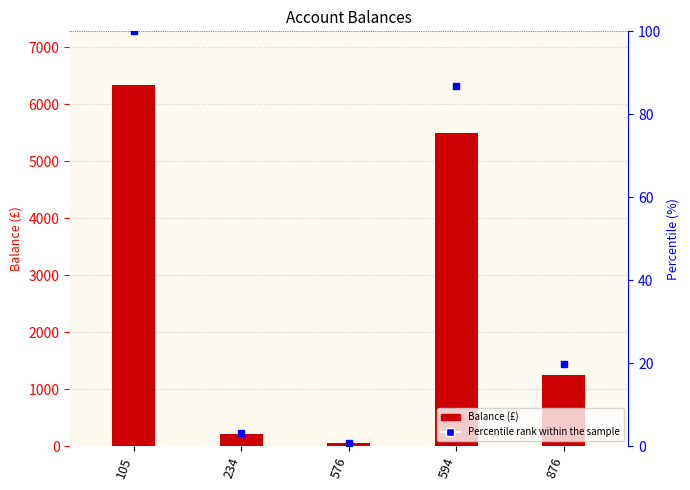

The Percentile rank within the sample series shows 100.0 at 105. True or false?

True